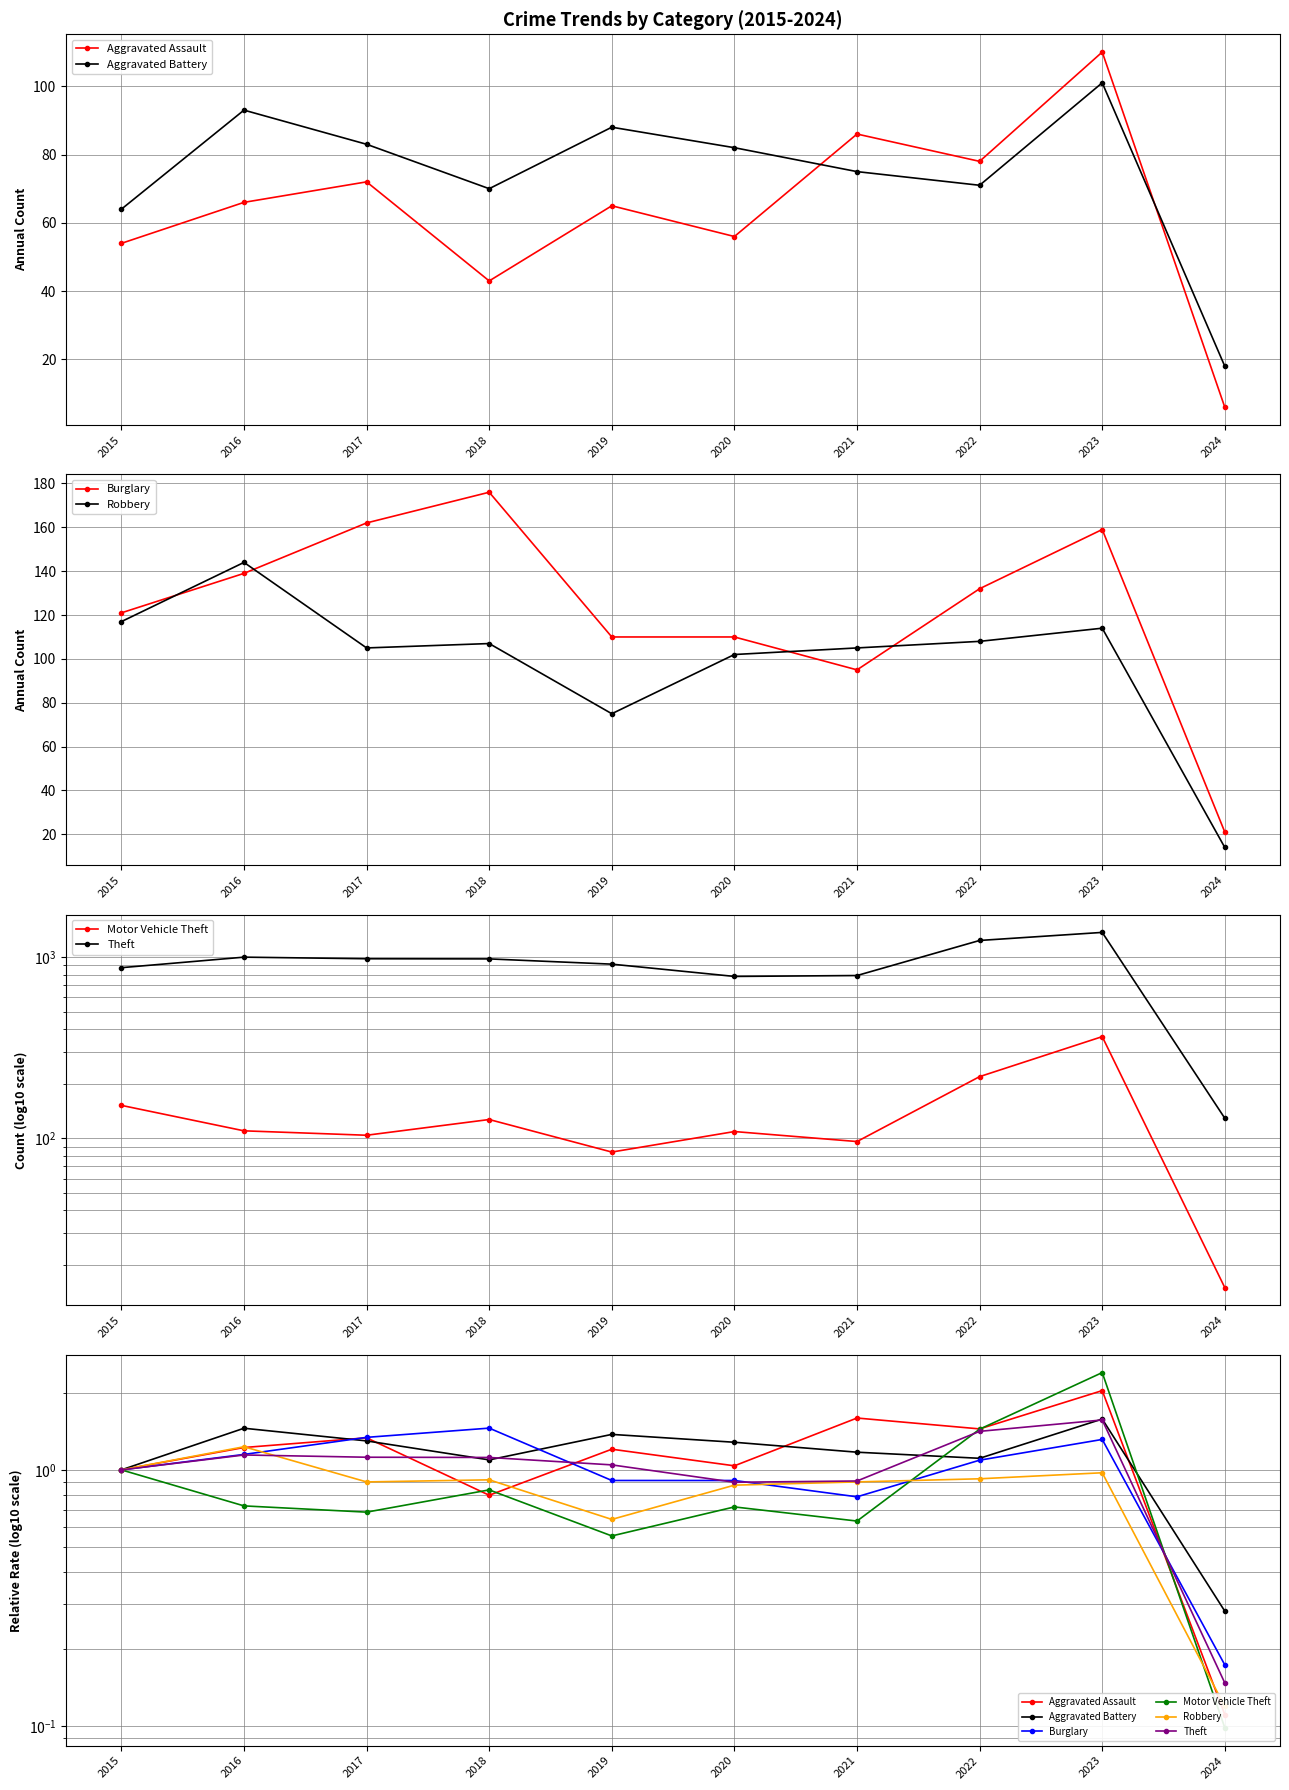

How many lines are shown in the chart?

6